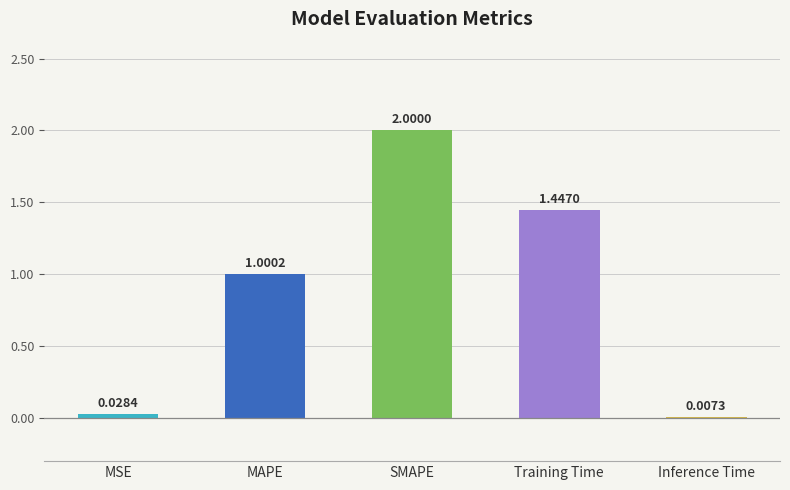

Where is the data nearest to the value 1?

MAPE